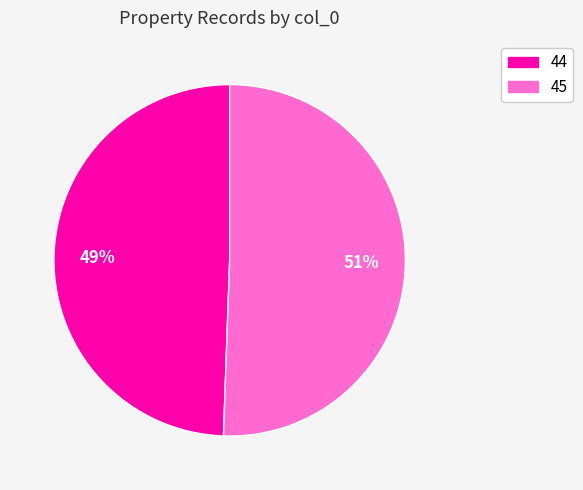

Is 45 the majority of the pie?

Yes